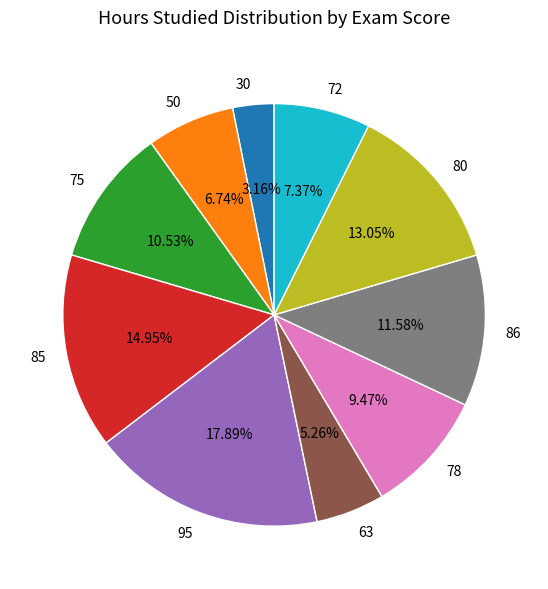

Which has a higher value, 78 or 75?

75